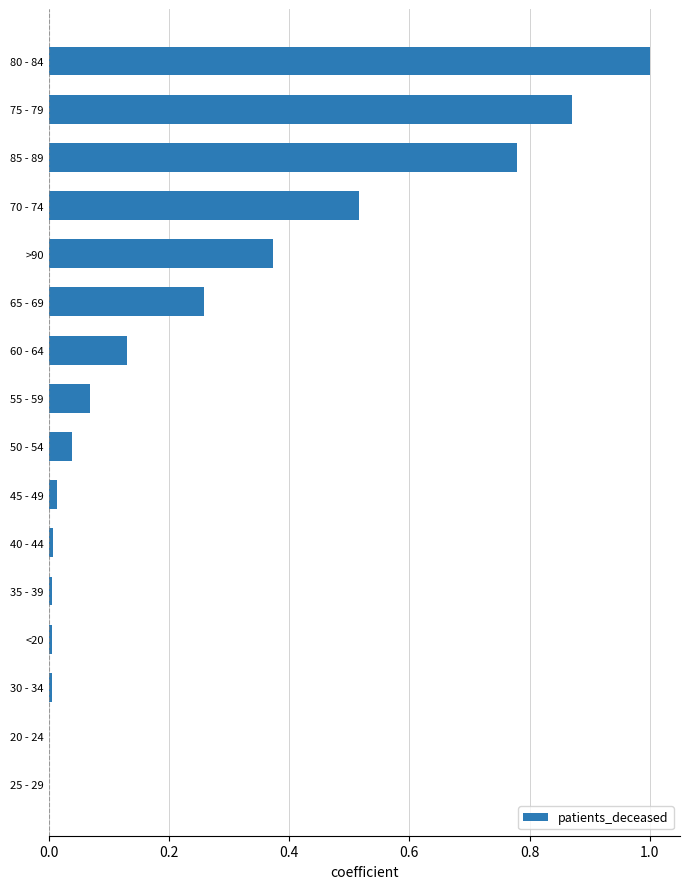

What is the greatest value displayed?

1.0